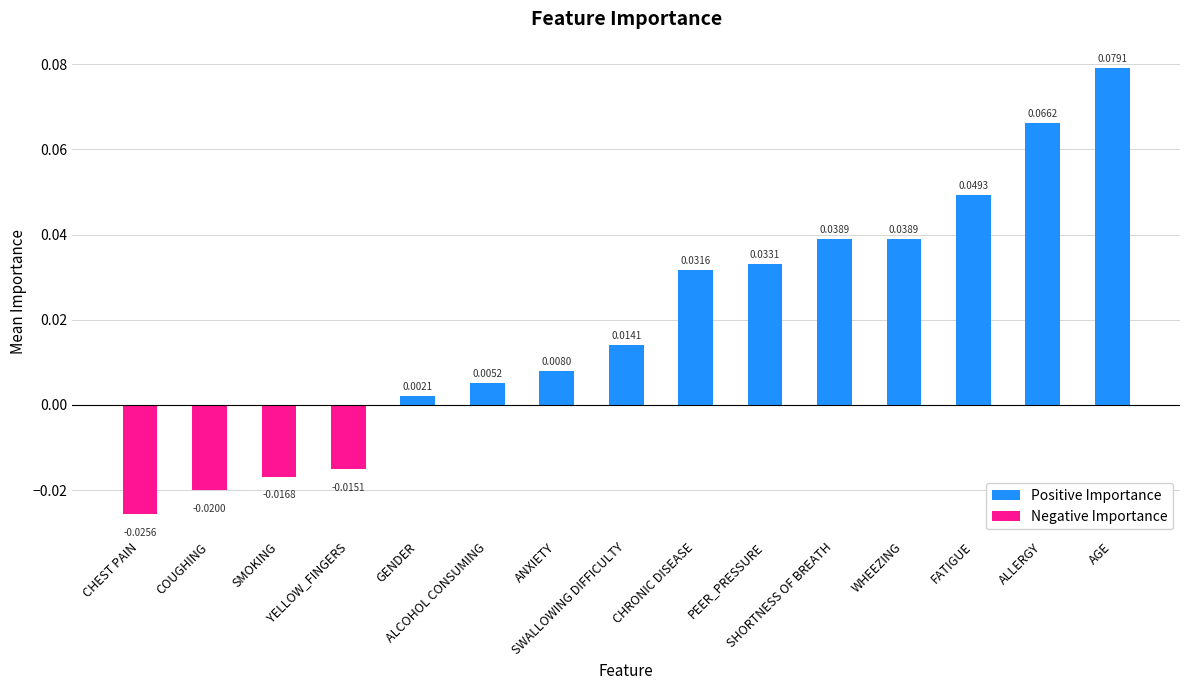

Where does the data first go above 0?

GENDER